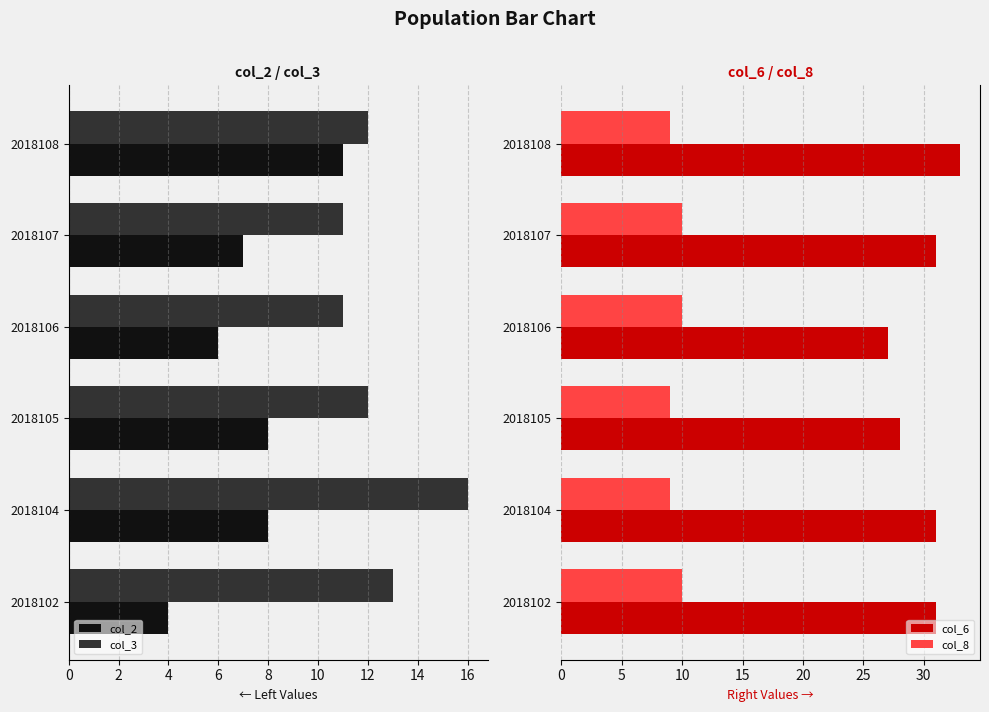

What is the highest value of the col_8 series?

10